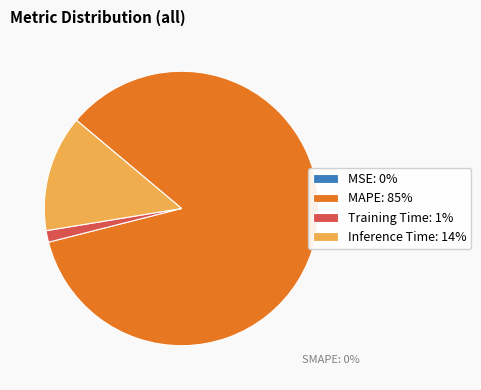

To the nearest percent, what is the average slice percentage?

20%